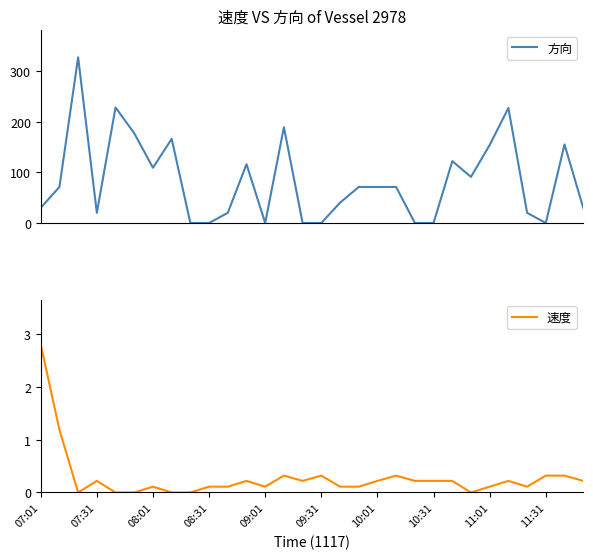

The value of 速度 at 08:31 is 0.1. True or false?

True